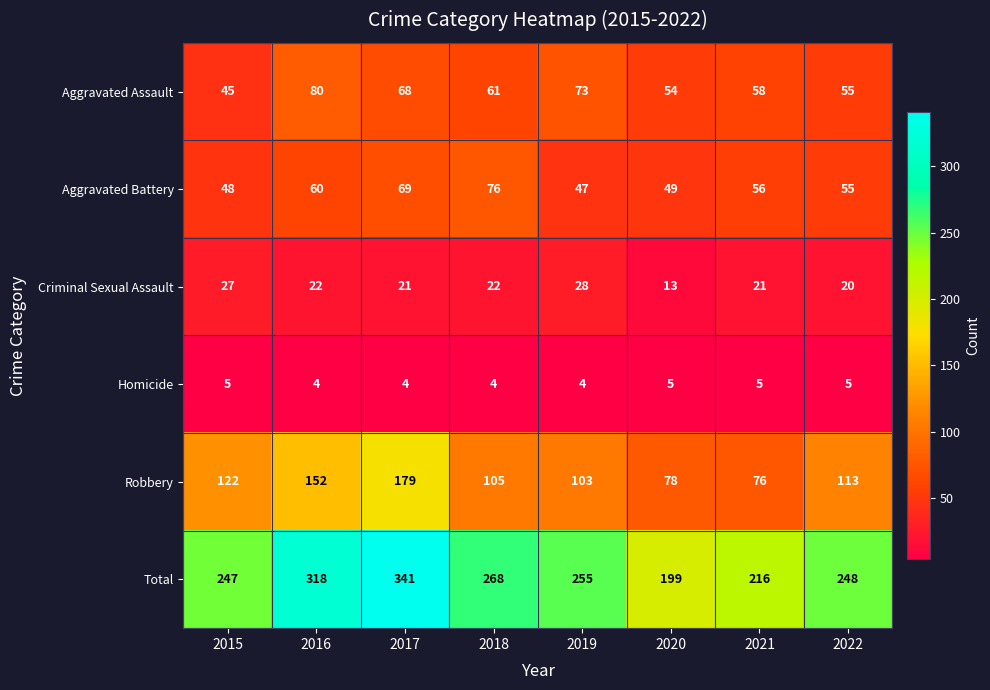

What is the difference between the maximum and minimum values in the Criminal Sexual Assault series?

15